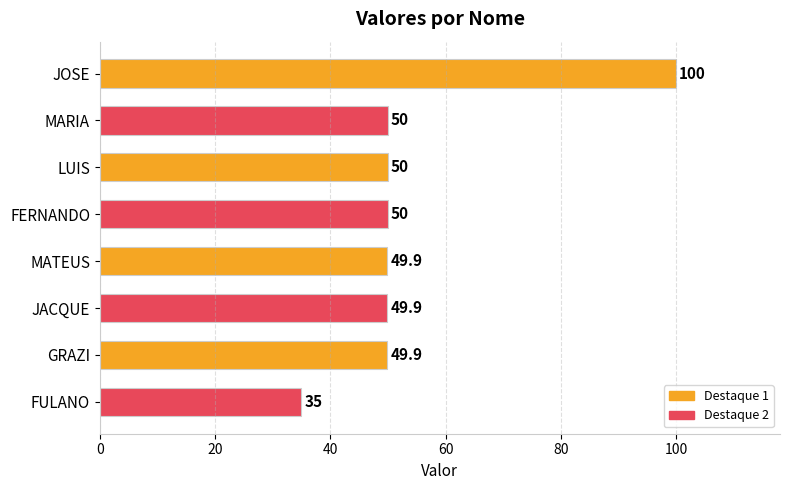

What is the value of the 7th bar from the top?

49.9